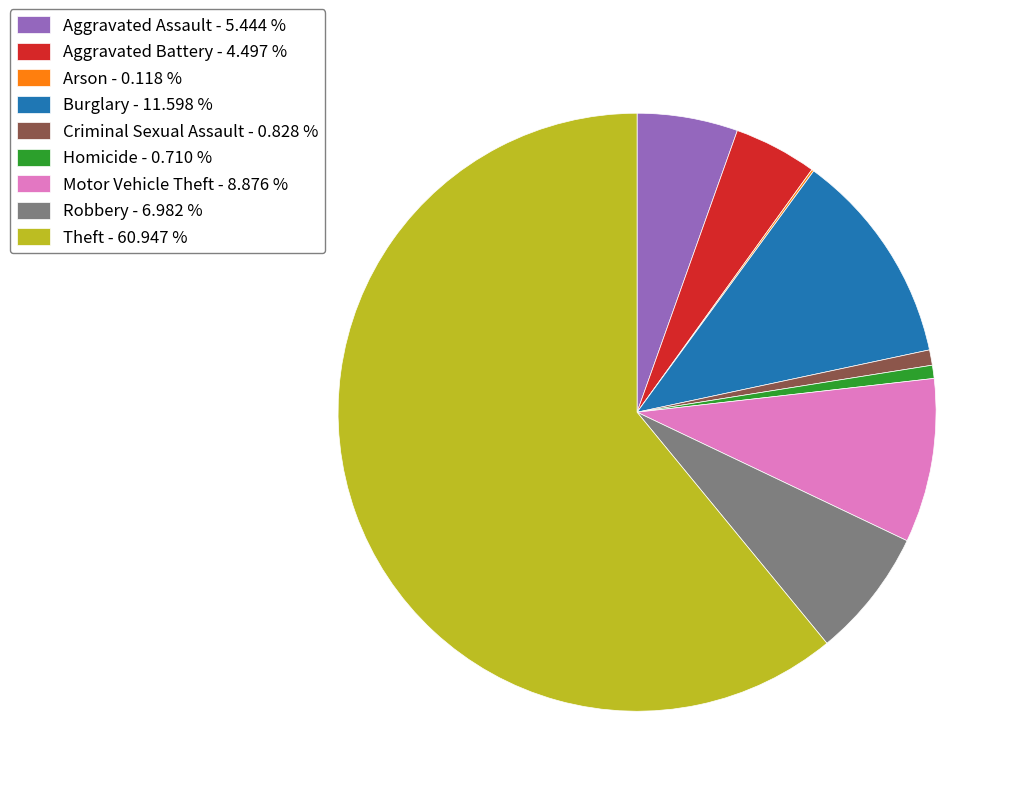

Do Aggravated Battery - 4.497 % and Robbery - 6.982 % together represent more than half of the pie?

No